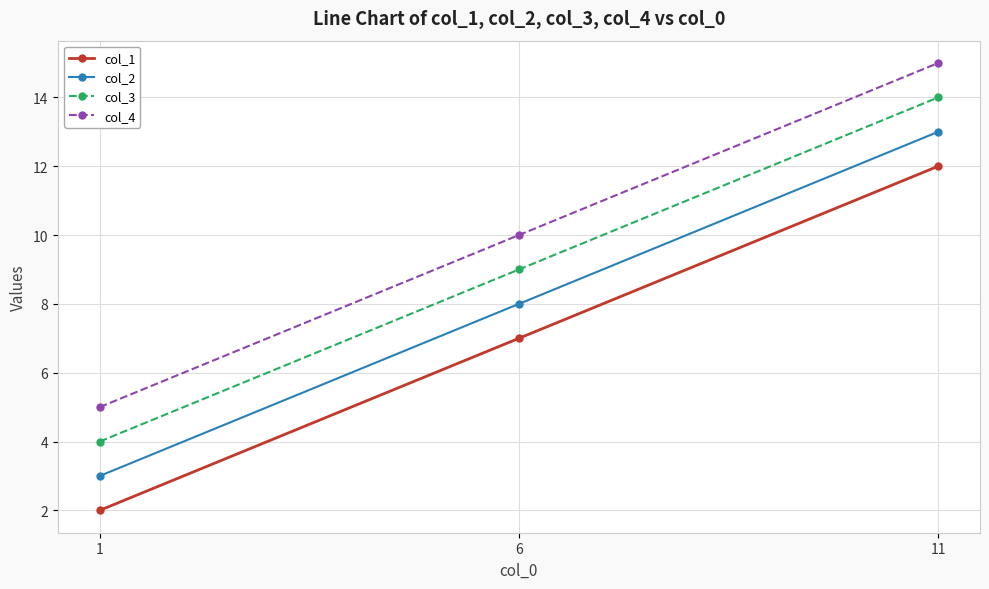

What is the value of the col_2 point at the 3rd from the left?

13